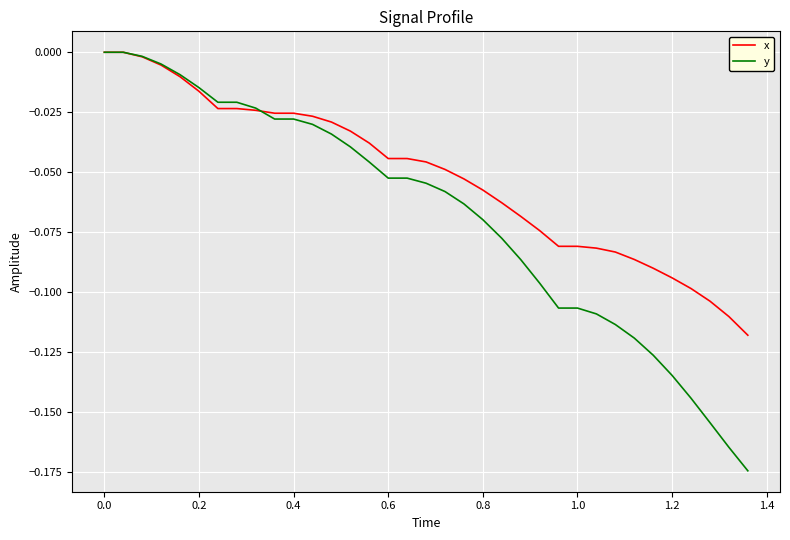

List the series in order of their overall mean, highest first.

x, y